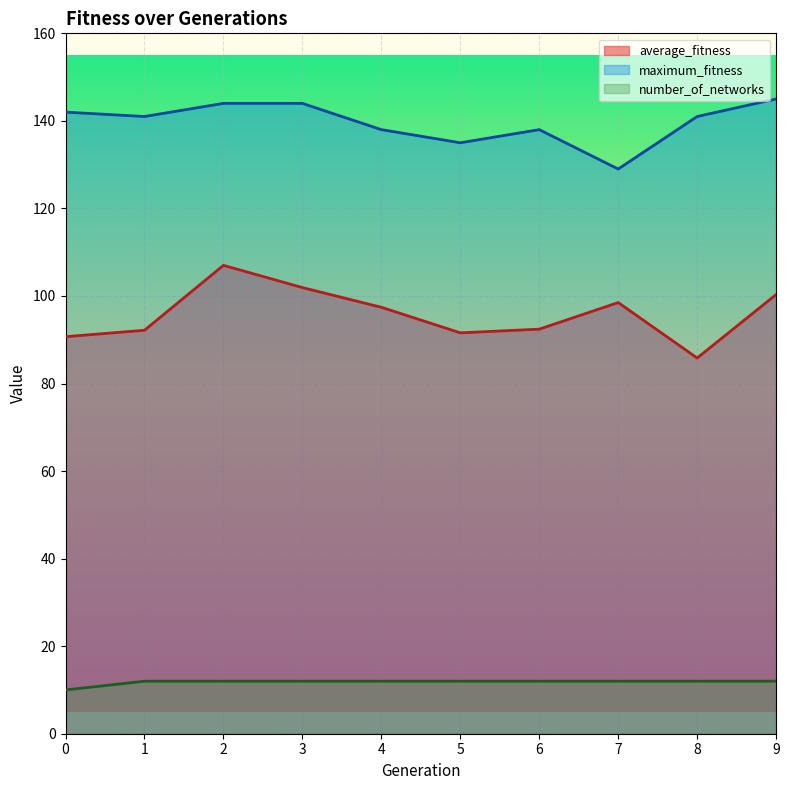

What is the difference between the average_fitness values at 3 and 9?

1.6